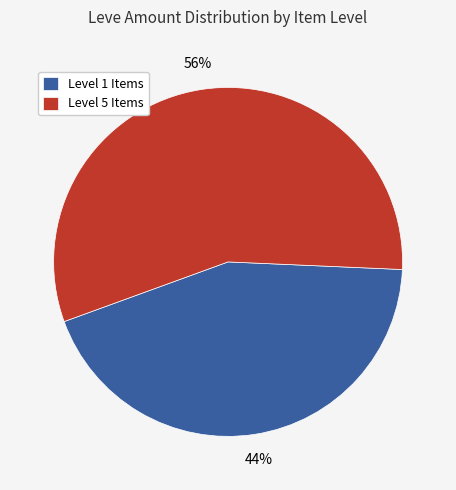

Which category accounts for the majority?

Level 5 Items